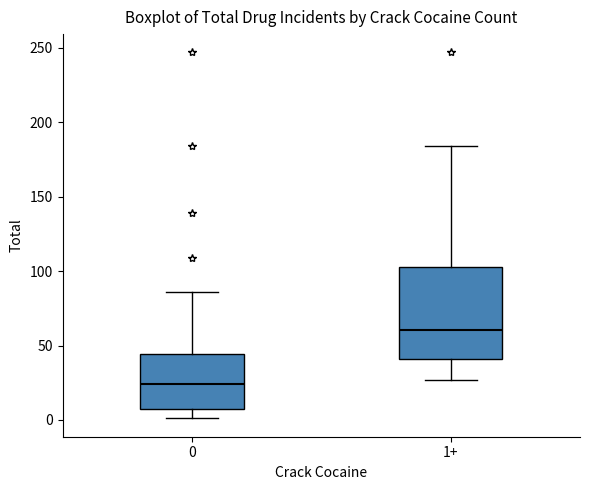

Comparing the boxes themselves (not the whiskers), which one is the tallest?

1+